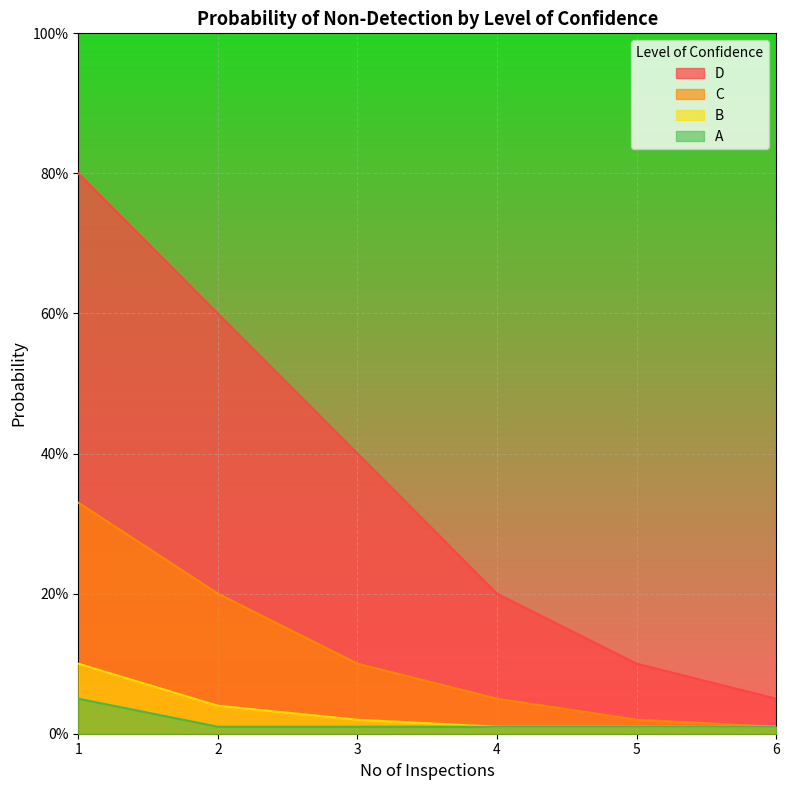

Reading left to right, what are all the values shown in this chart?

D: 1=0.8	2=0.6	3=0.4	4=0.2	5=0.1	6=0.1
C: 1=0.3	2=0.2	3=0.1	4=0.1	5=0.0	6=0.0
B: 1=0.1	2=0.0	3=0.0	4=0.0	5=0.0	6=0.0
A: 1=0.1	2=0.0	3=0.0	4=0.0	5=0.0	6=0.0